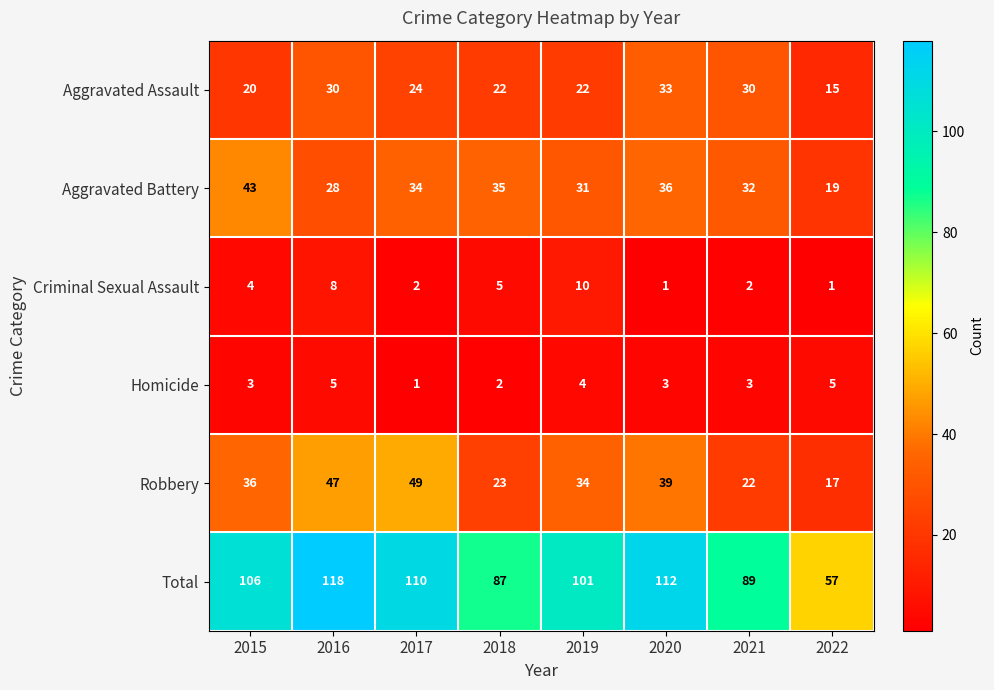

Which series has the largest total across all categories?

Total